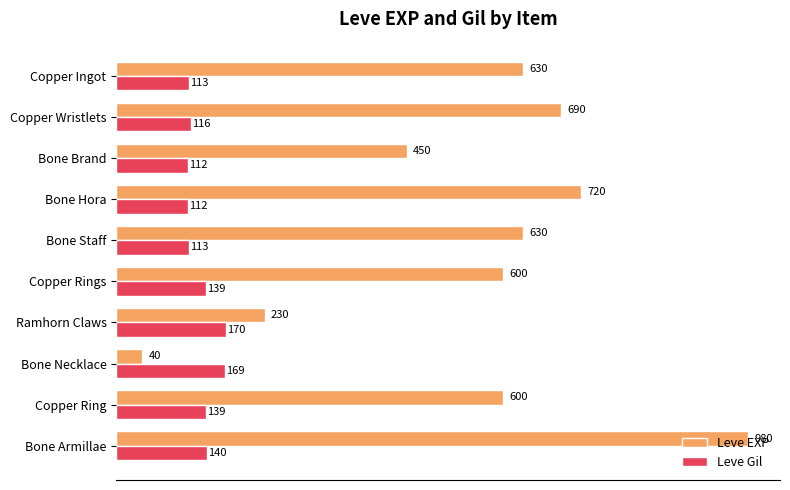

Which series has the largest range (max minus min)?

Leve EXP